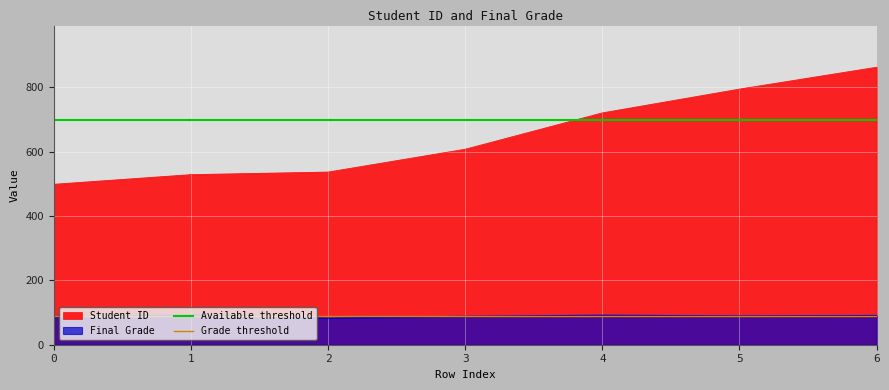

The value of Student ID at 0 is 499.0. True or false?

True